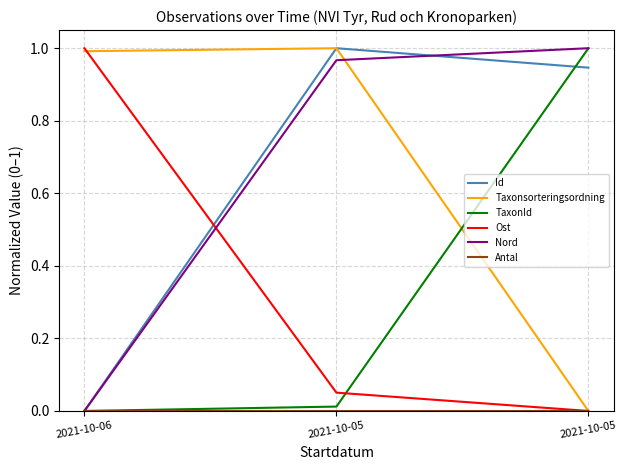

How many lines are shown in the chart?

6